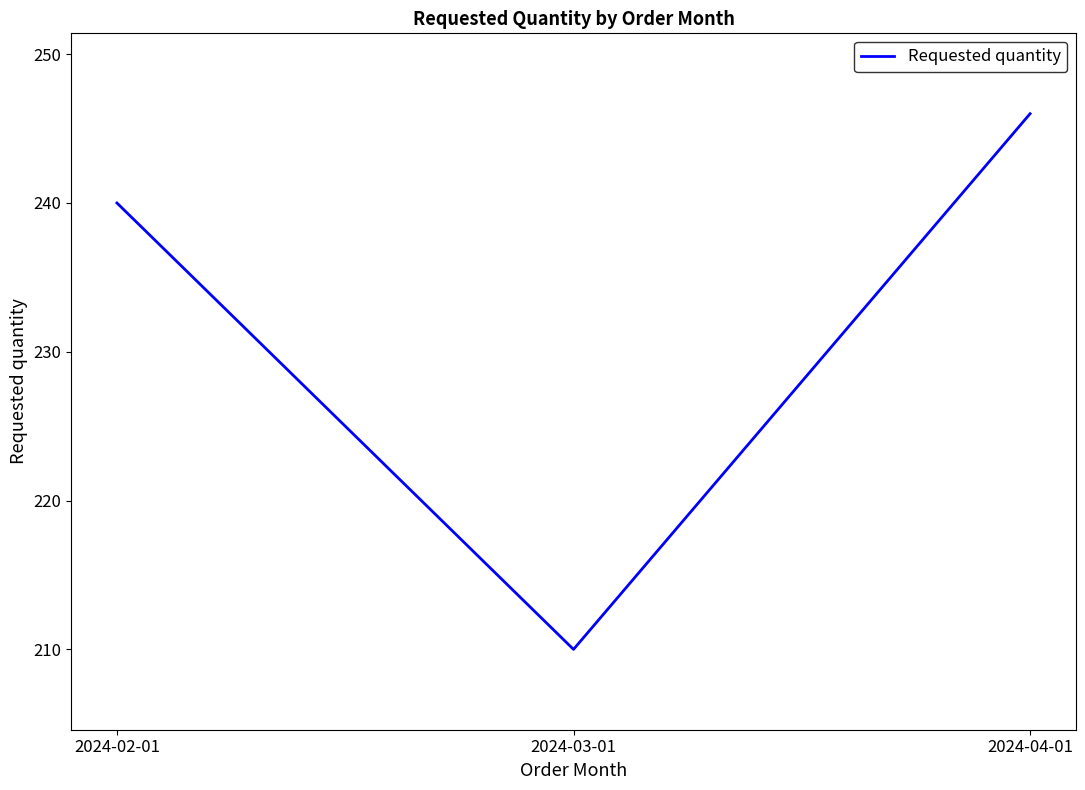

At which label is the value closest to 228?

2024-02-01